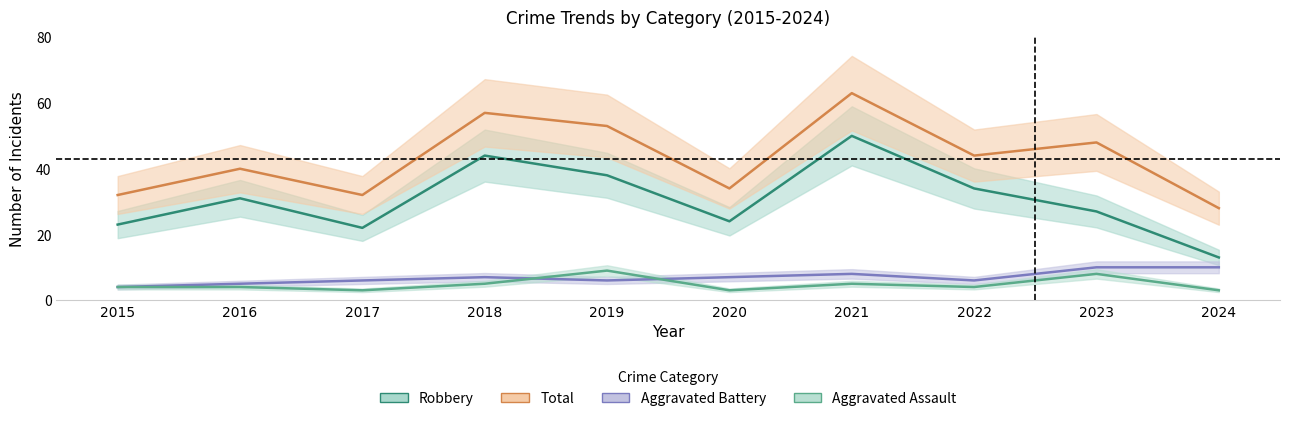

The Robbery series shows 23 at 2024. True or false?

False